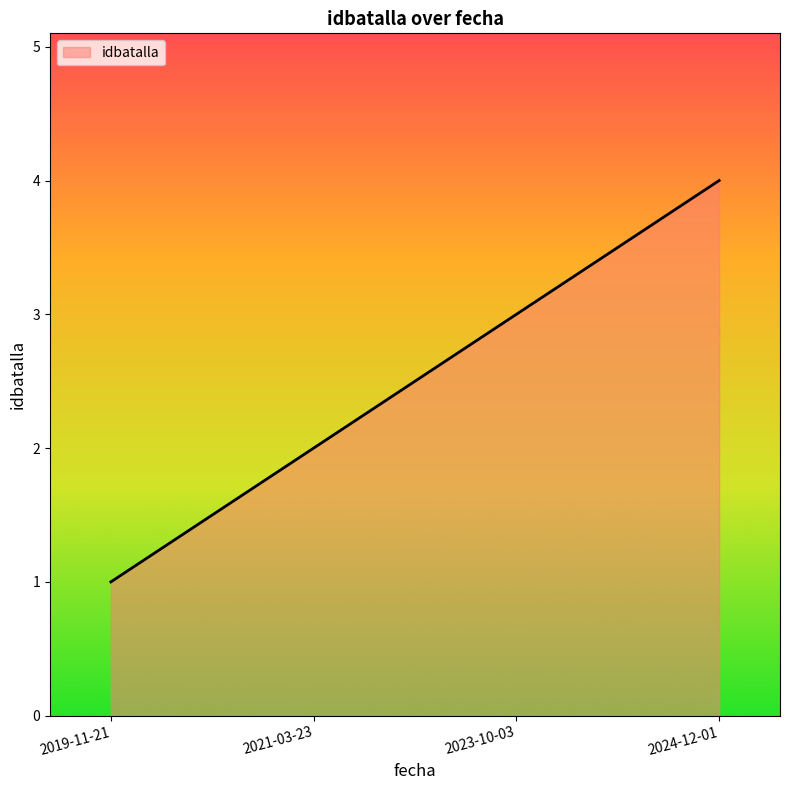

What is the sum of the values at 2021-03-23 and 2024-12-01?

6